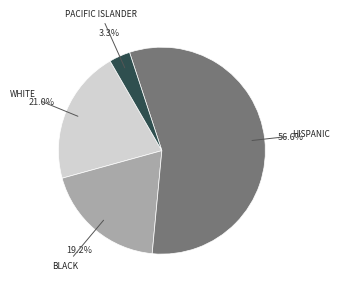

How many segments does this pie chart have?

4